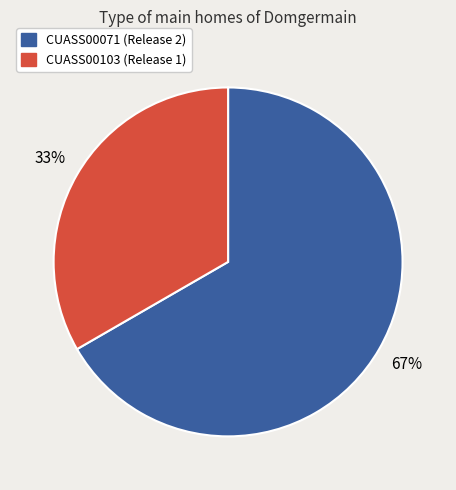

To the nearest percent, what is the combined percentage of CUASS00071 and CUASS00103?

100%